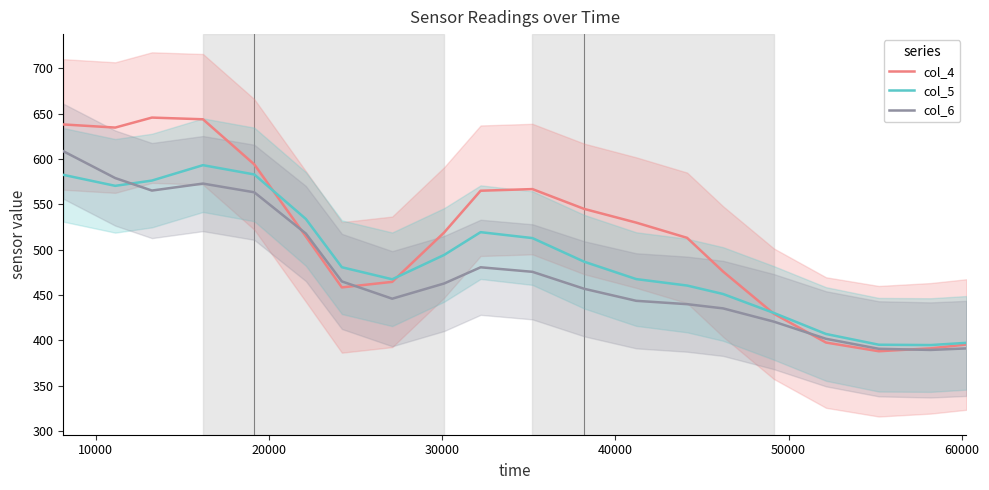

What is the maximum value for col_6?

608.5